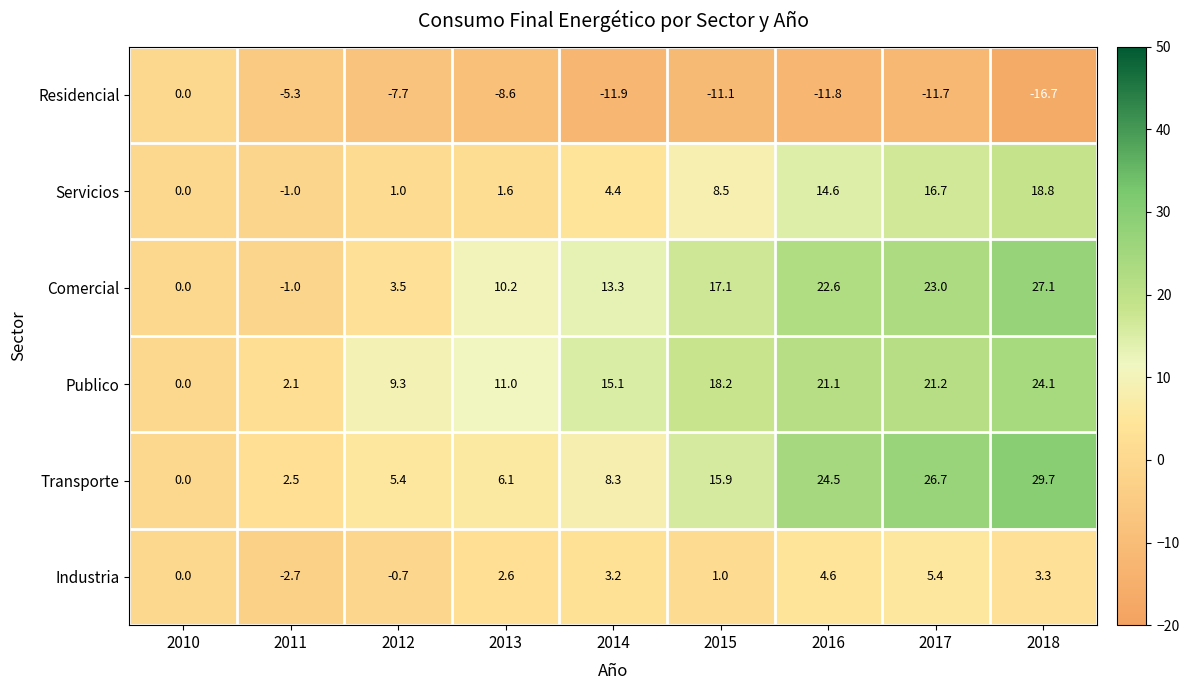

What is the difference between the Transporte values at 2015 and 2010?

15.9